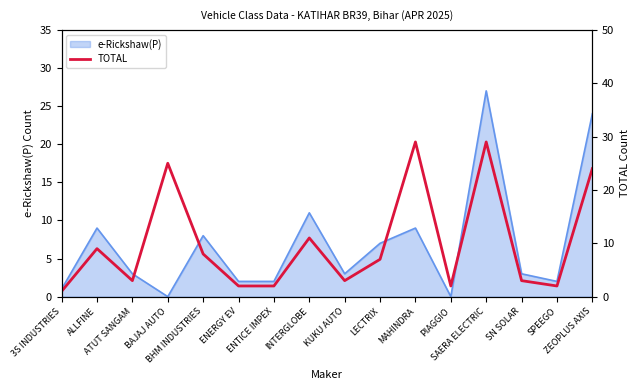

The chart shows a value of 1 at PIAGGIO. True or false?

False